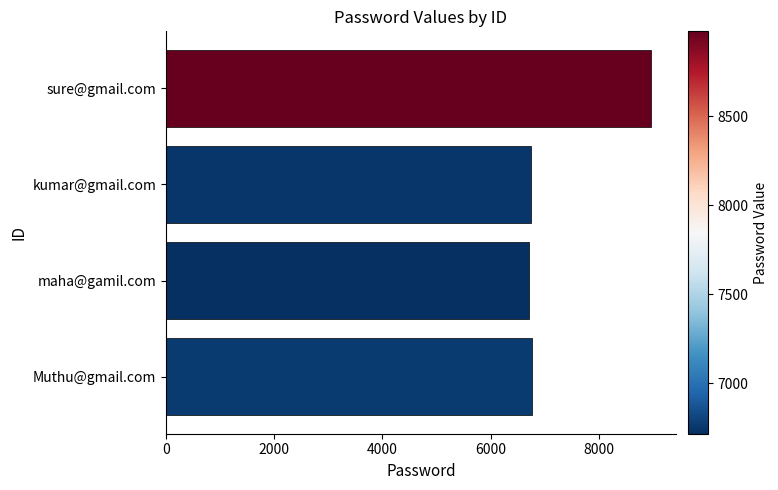

What is the sum of all values?

29208